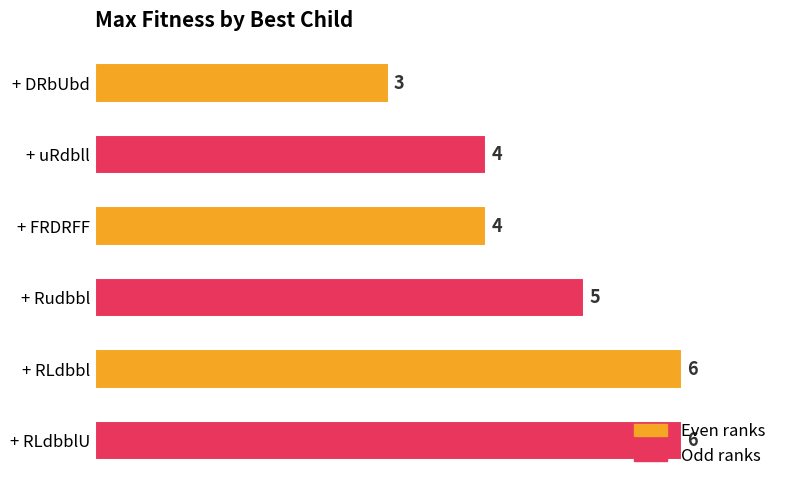

What is the difference between the maximum and minimum values?

3